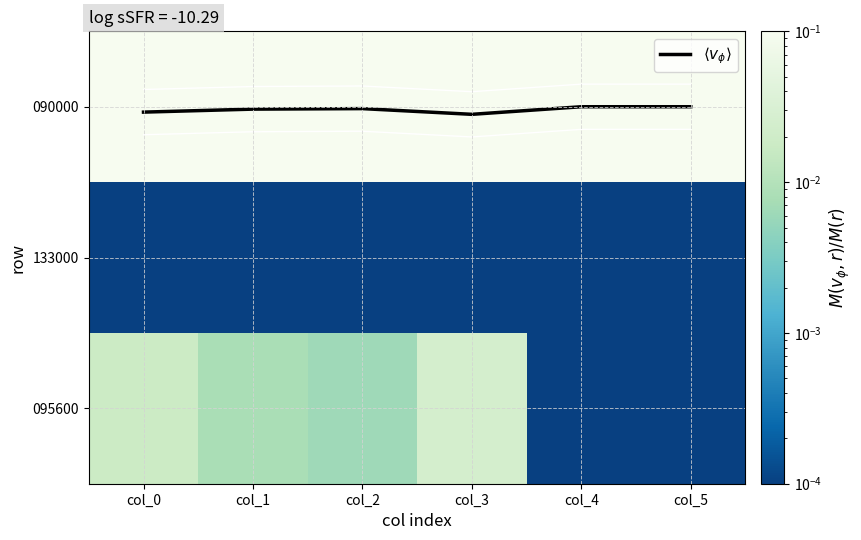

Between col_1 and col_4, which series saw the biggest shift?

$\langle v_\phi \rangle$